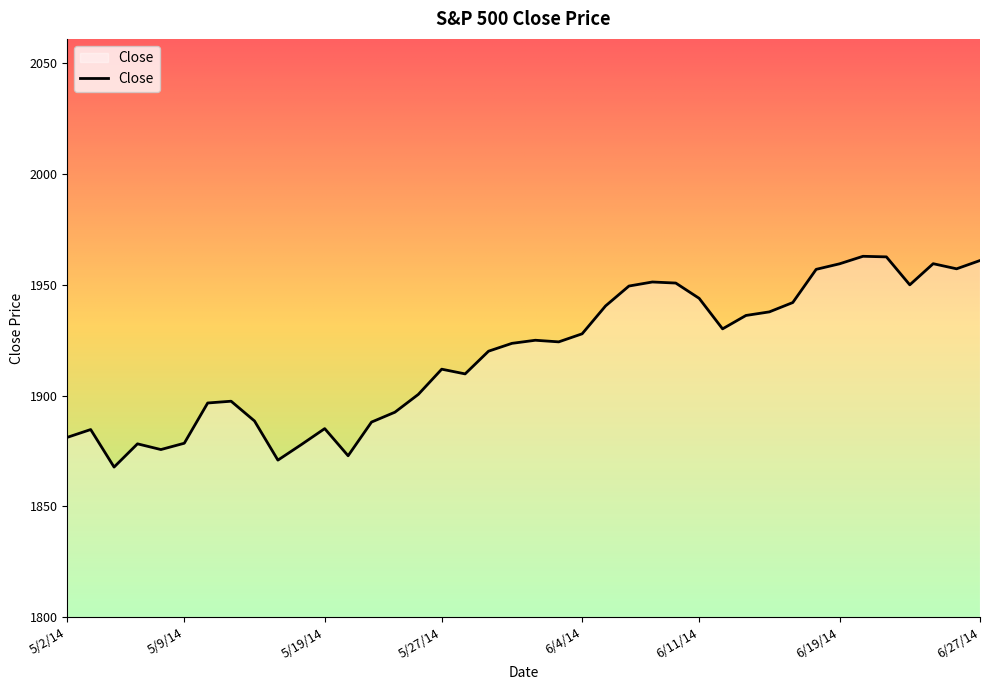

What is the greatest value displayed?

1962.9